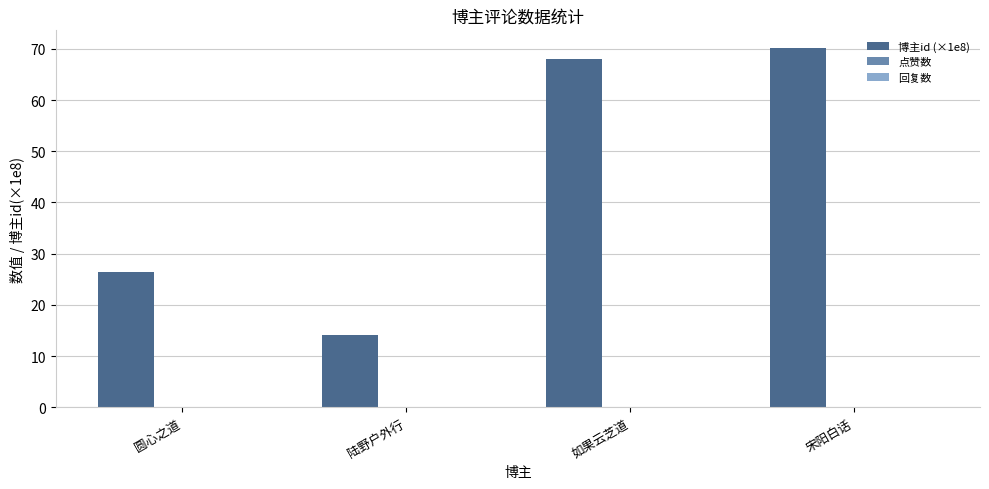

Reading right to left, what are all the values shown in this chart?

宋阳白话=70.1	如果云芝道=67.9	陆野户外行=14.2	圆心之道=26.4